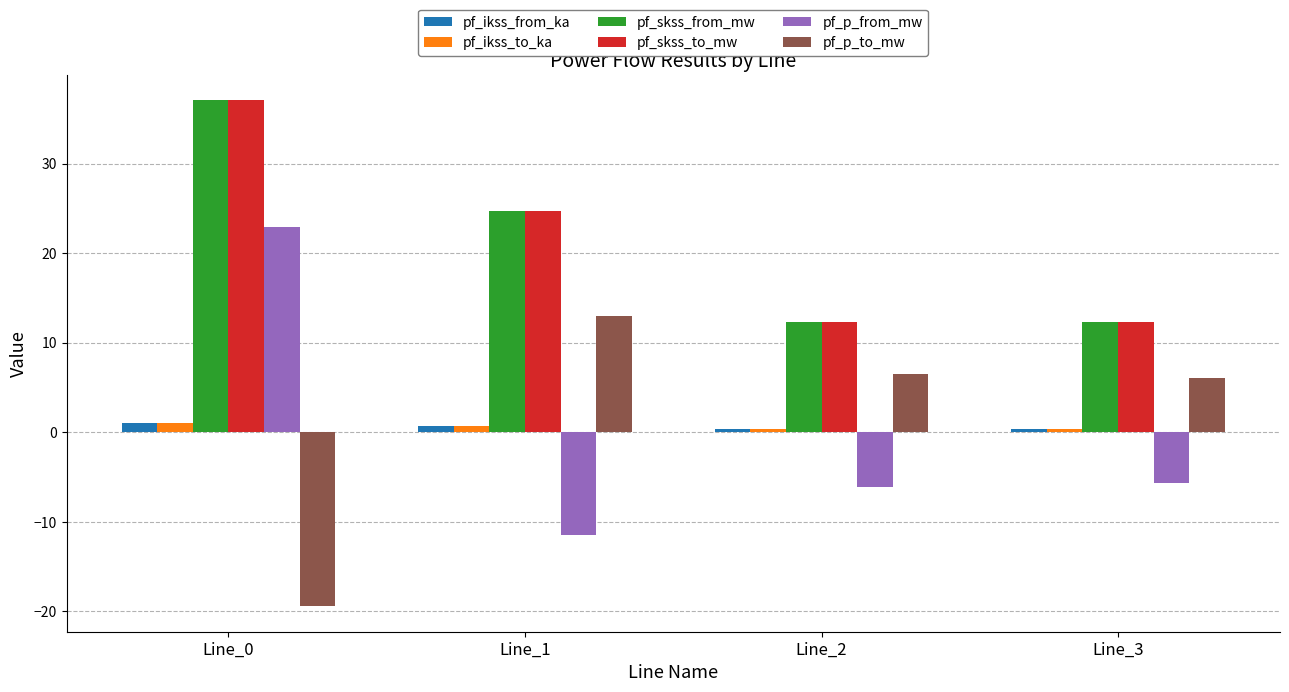

Is it true that pf_p_from_mw equals 22.9 at Line_0?

True